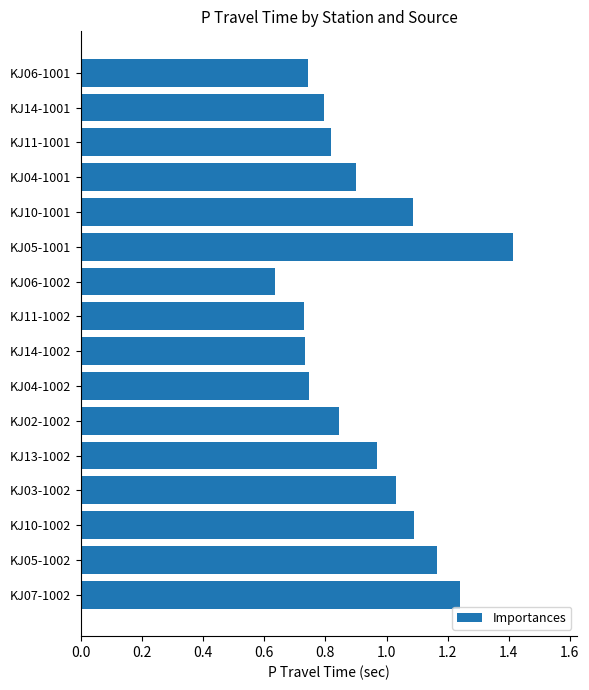

What is the greatest value displayed?

1.4